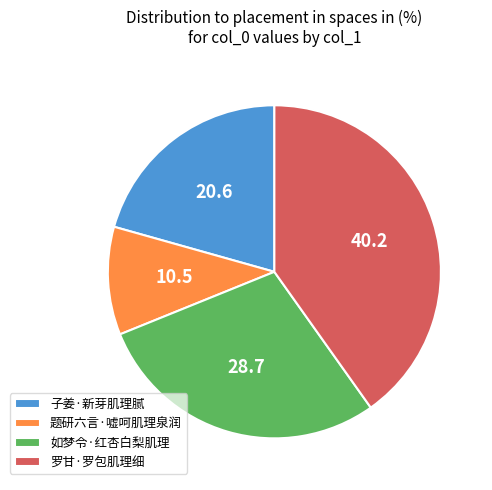

Rank the categories by value from lowest to highest.

题研六言·嘘呵肌理泉润, 子姜·新芽肌理腻, 如梦令·红杏白梨肌理, 罗甘·罗包肌理细